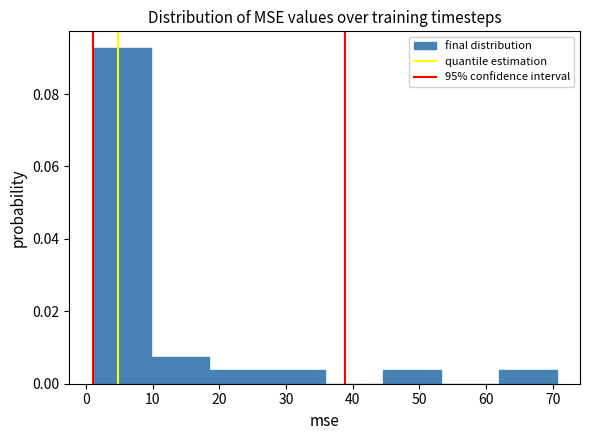

Reading left to right, list every bar in this chart as the range it spans on the x-axis followed by its height. Neither the bar edges nor the heights are printed on the chart, so give them approximately, as read against the axes.

1 to 10: 0.092
10 to 18: 0.008
18 to 27: 0.004
27 to 36: 0.004
36 to 45: 0
45 to 53: 0.004
53 to 62: 0
62 to 71: 0.004